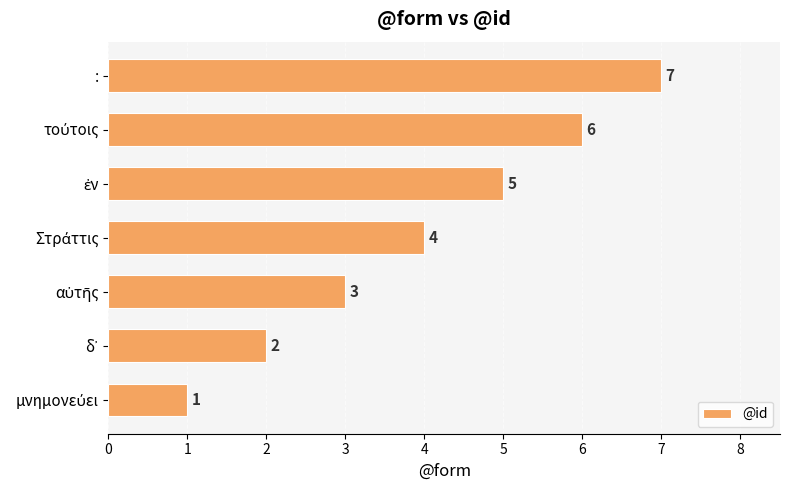

What value does the data have at :?

7